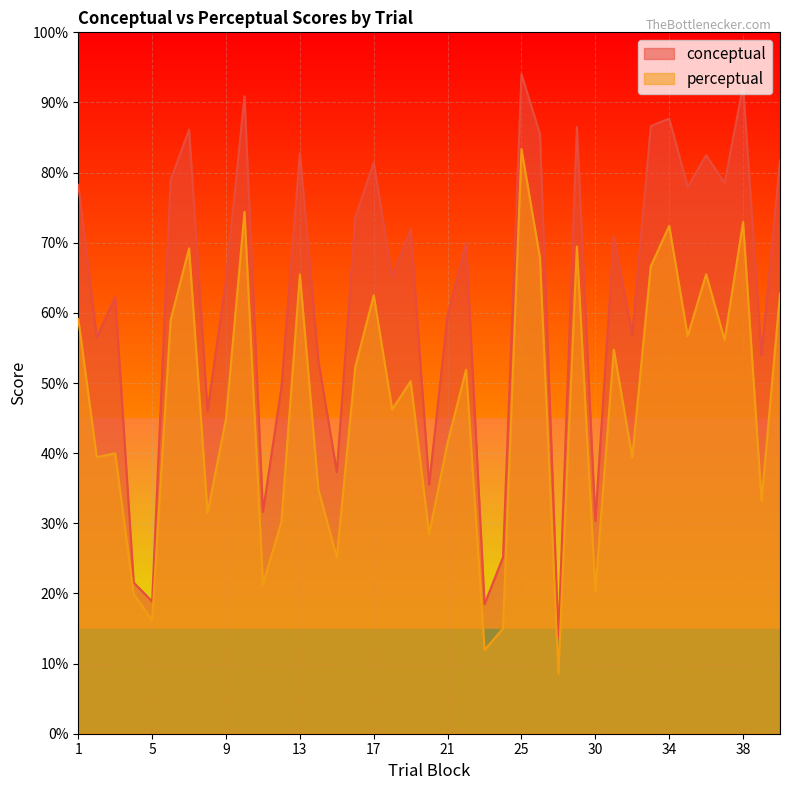

How many lines are shown in the chart?

2